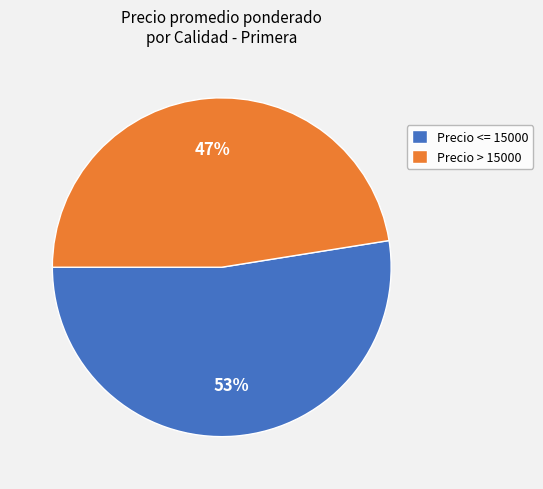

To the nearest percent, what portion does Precio > 15000 represent?

47%